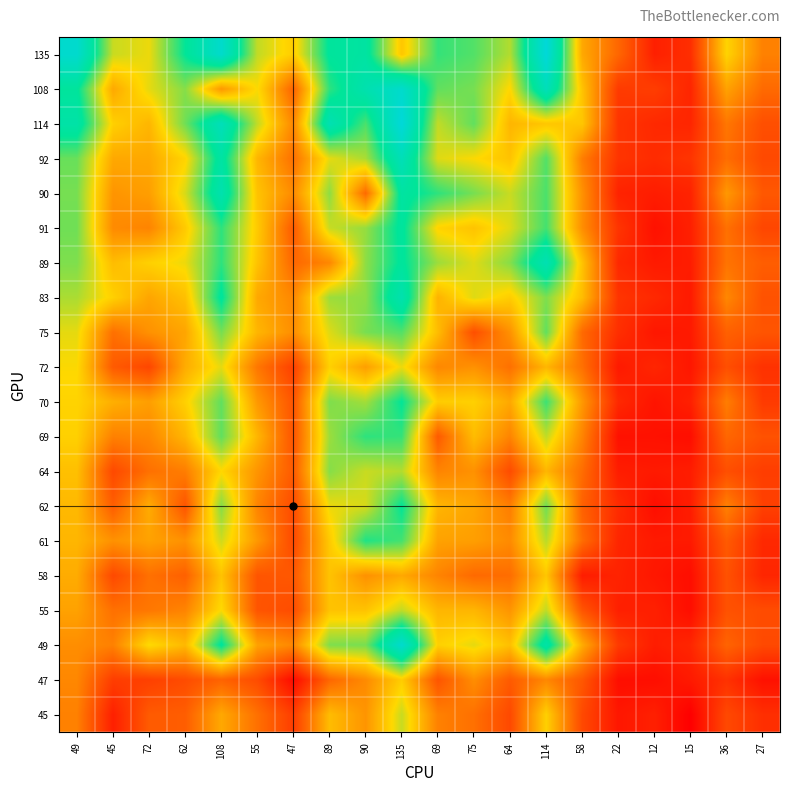

What is the smallest value displayed?

2